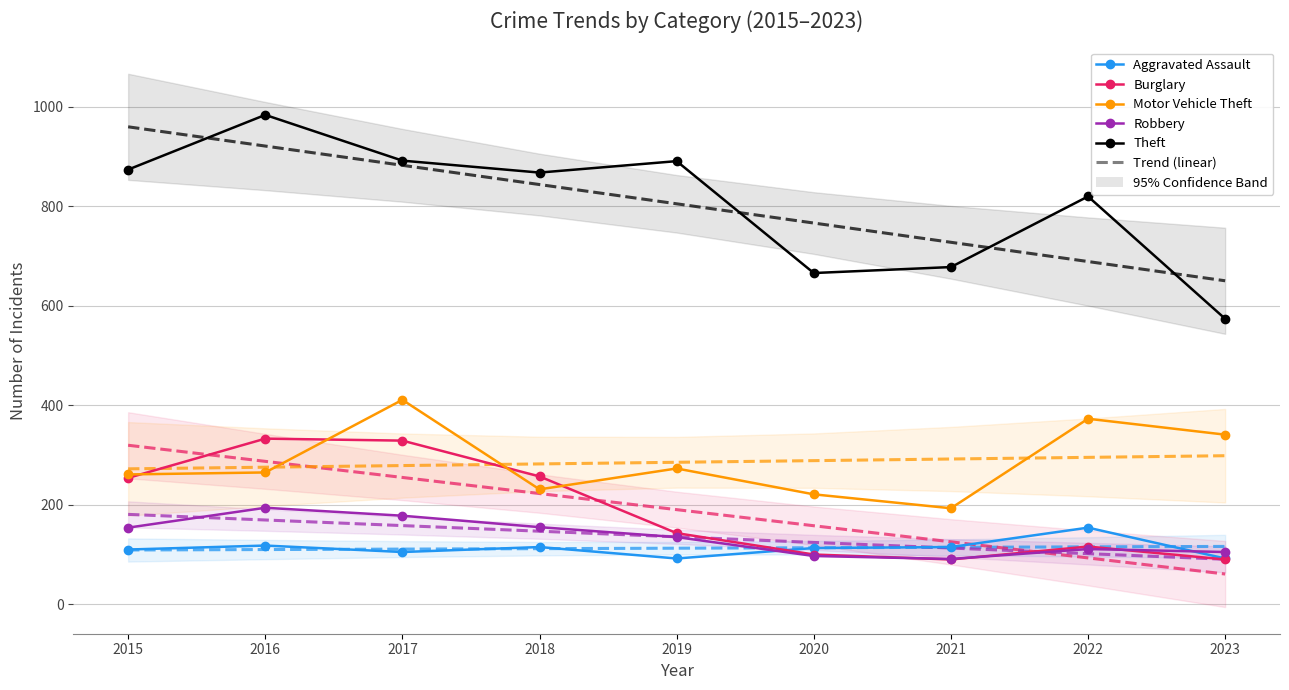

Is it true that Motor Vehicle Theft equals 81 at 2019?

False